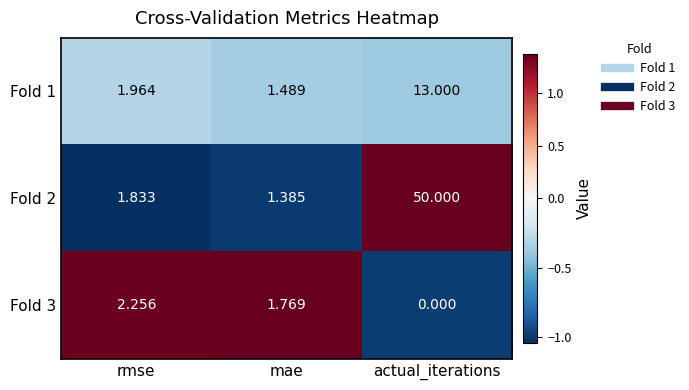

List the labels in order of Fold 1 value, largest first.

actual_iterations, rmse, mae